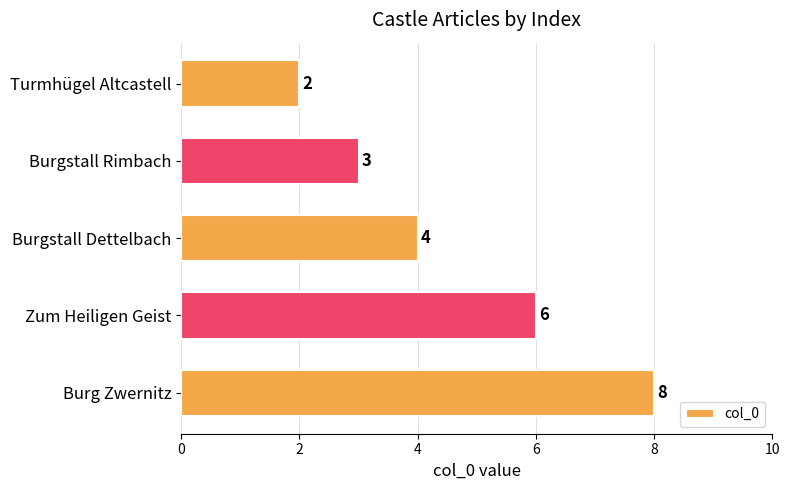

How many bars are there in total?

5